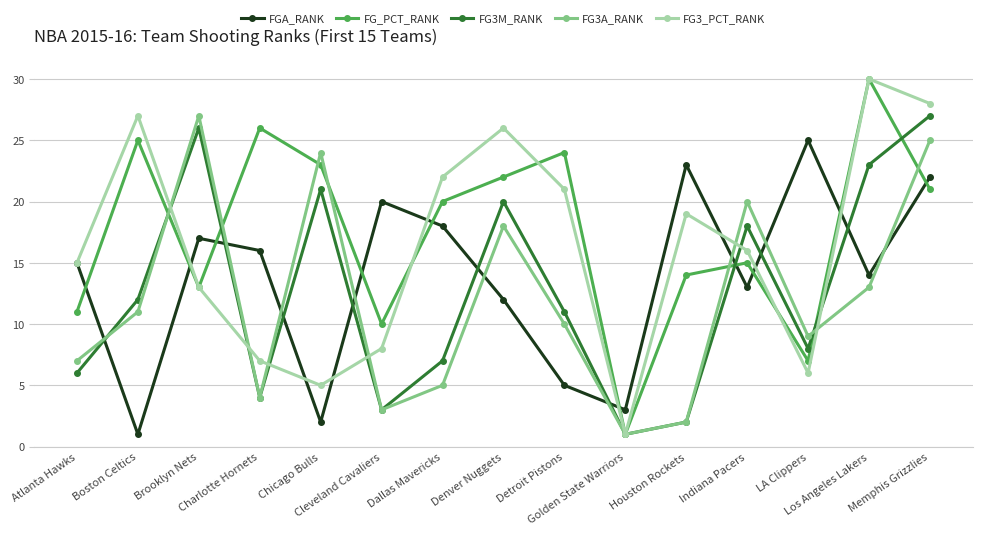

Count the number of data series in this chart.

5